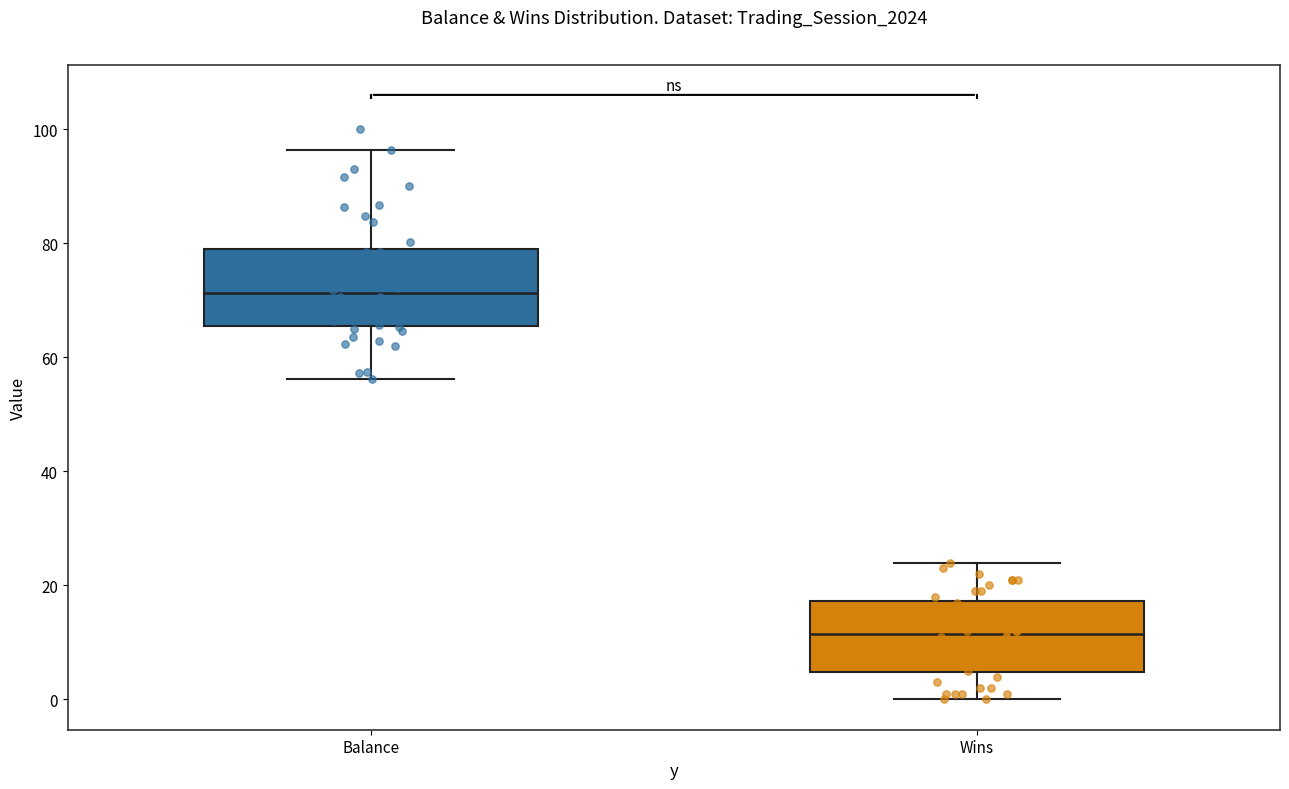

Reading left to right, transcribe this box plot: for each box, give where its median line is, the range the box spans, and where its two whiskers end, as read against the y-axis. The values are not printed on the chart, so give them approximately, as read against the axis.

Balance: median 72, box 66 to 78, whiskers 56 to 96
Wins: median 12, box 4 to 18, whiskers 0 to 24